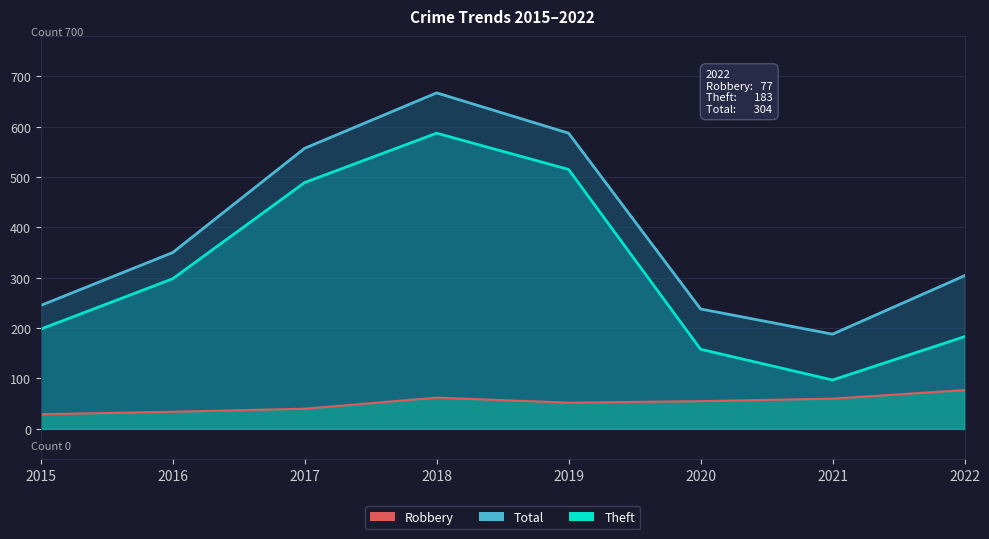

The value of Total at 2021 is 129. True or false?

False